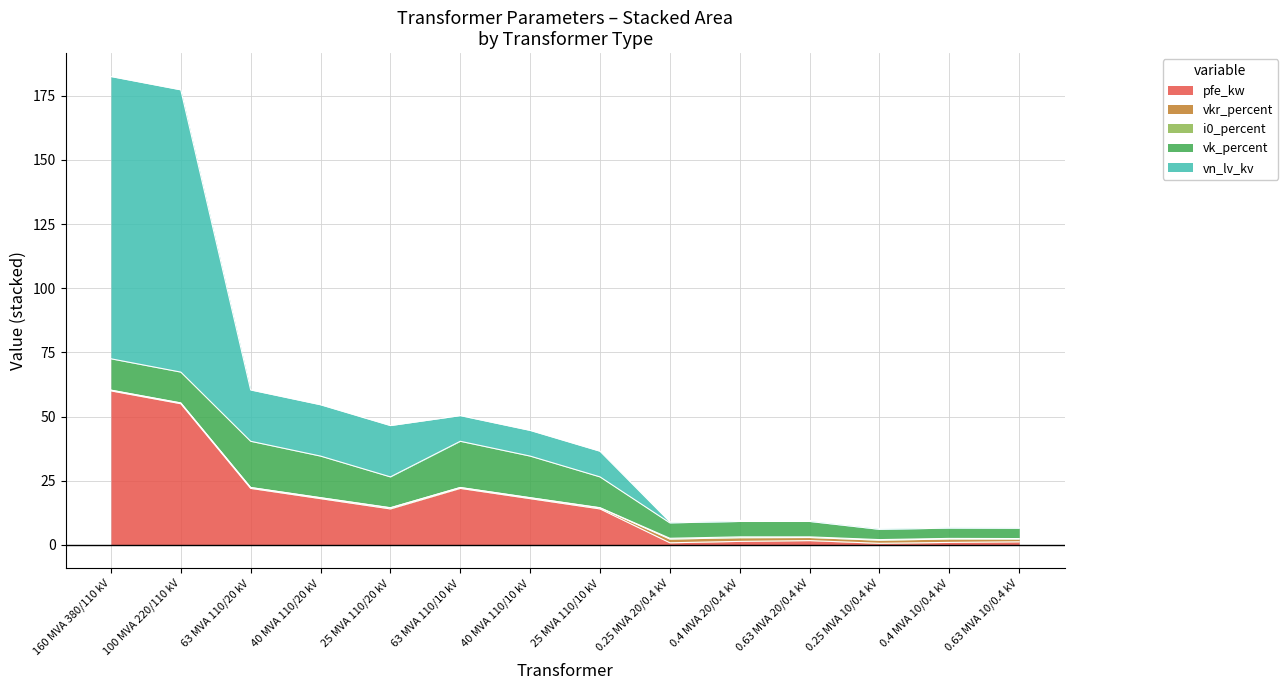

Which series has the largest range (max minus min)?

vn_lv_kv